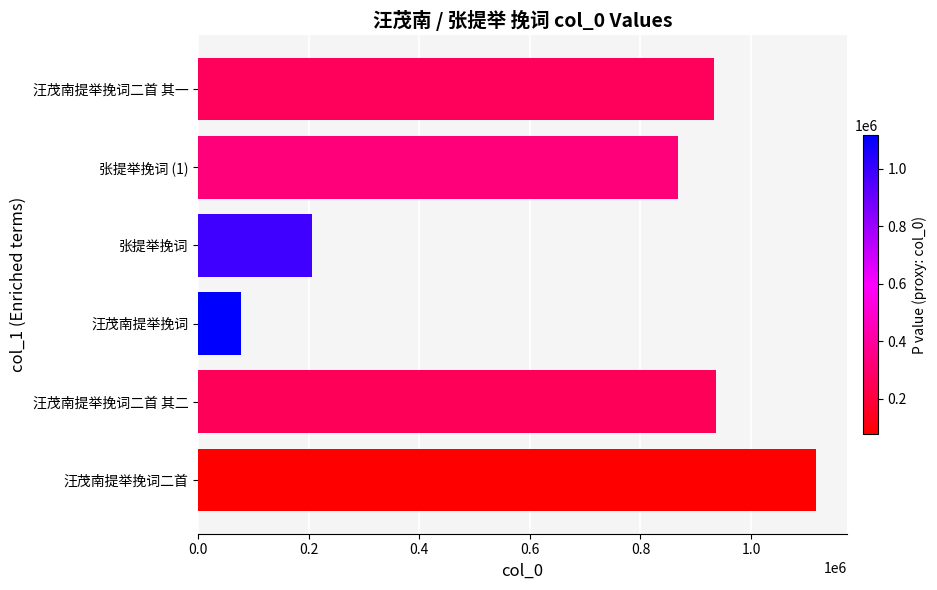

What is the approximate value at 汪茂南提举挽词, to the nearest 50?

77700